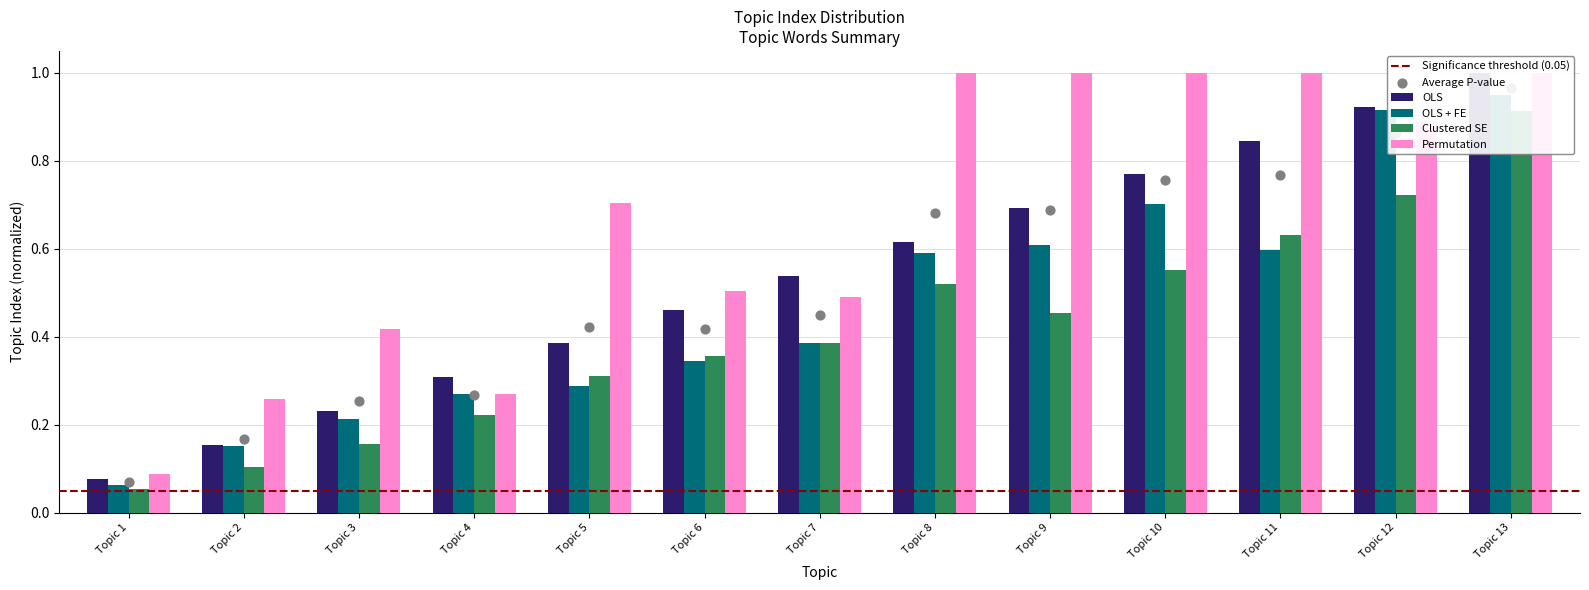

Between Topic 1 and Topic 2, which is larger?

Topic 2